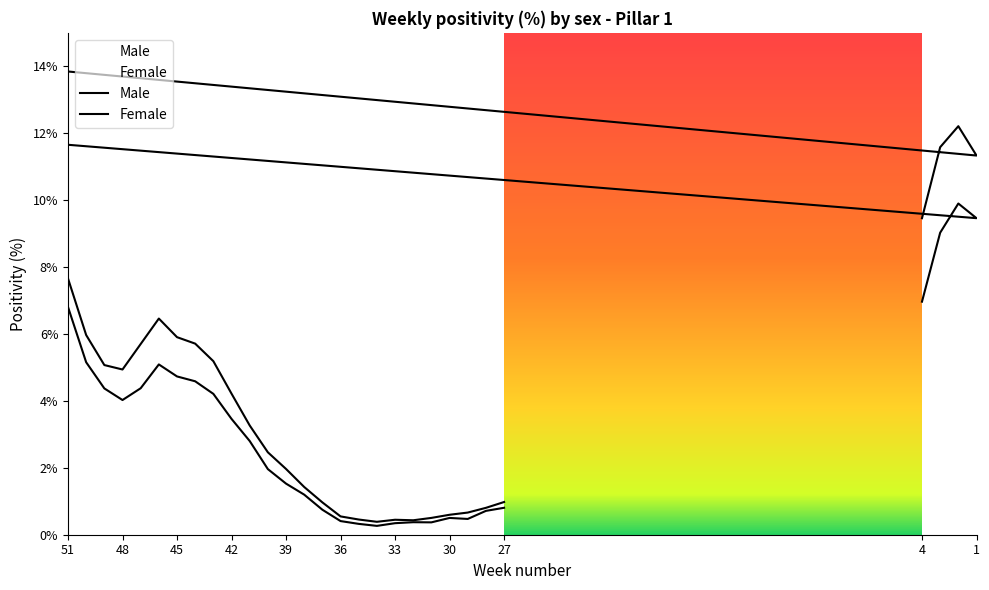

True or false: Female and Male cross at least once.

False